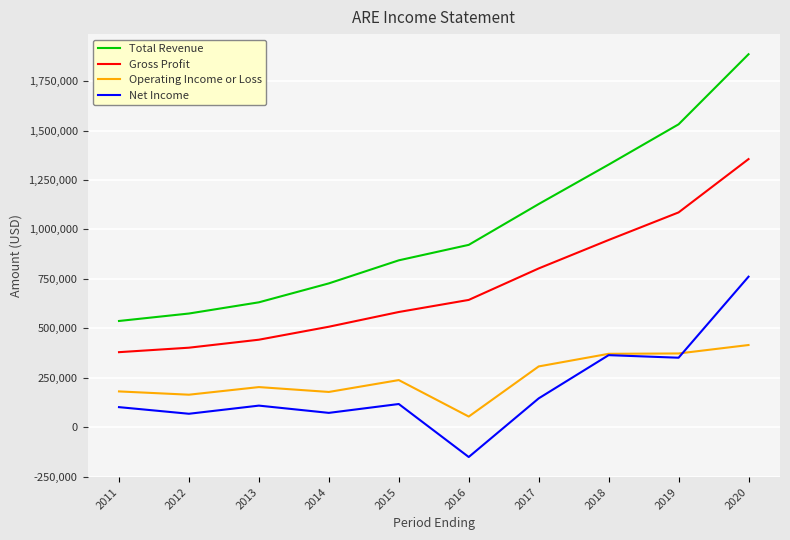

The value of Net Income at 2020 is 760800. True or false?

True